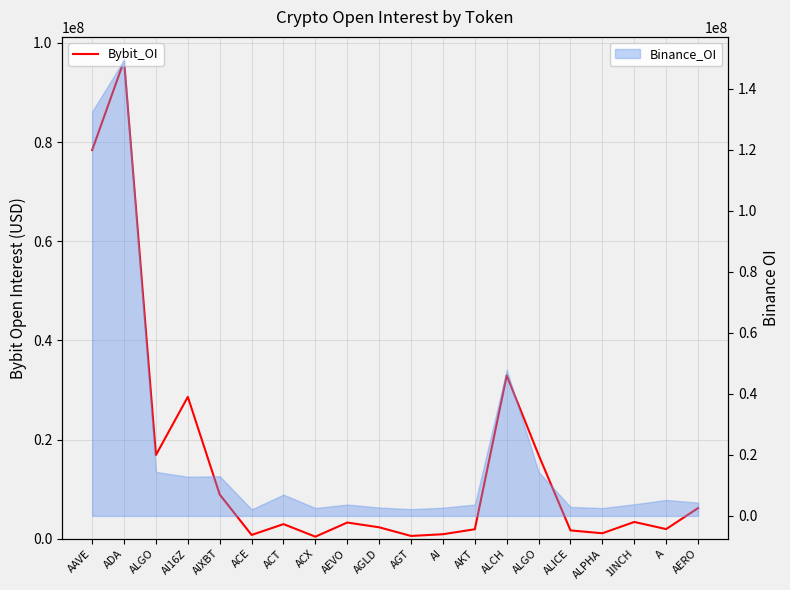

Rank the categories by value from lowest to highest.

ACX, AGT, ACE, AI, ALPHA, ALICE, AKT, A, AGLD, ACT, AEVO, 1INCH, AERO, AIXBT, ALGO, ALGO, AI16Z, ALCH, AAVE, ADA